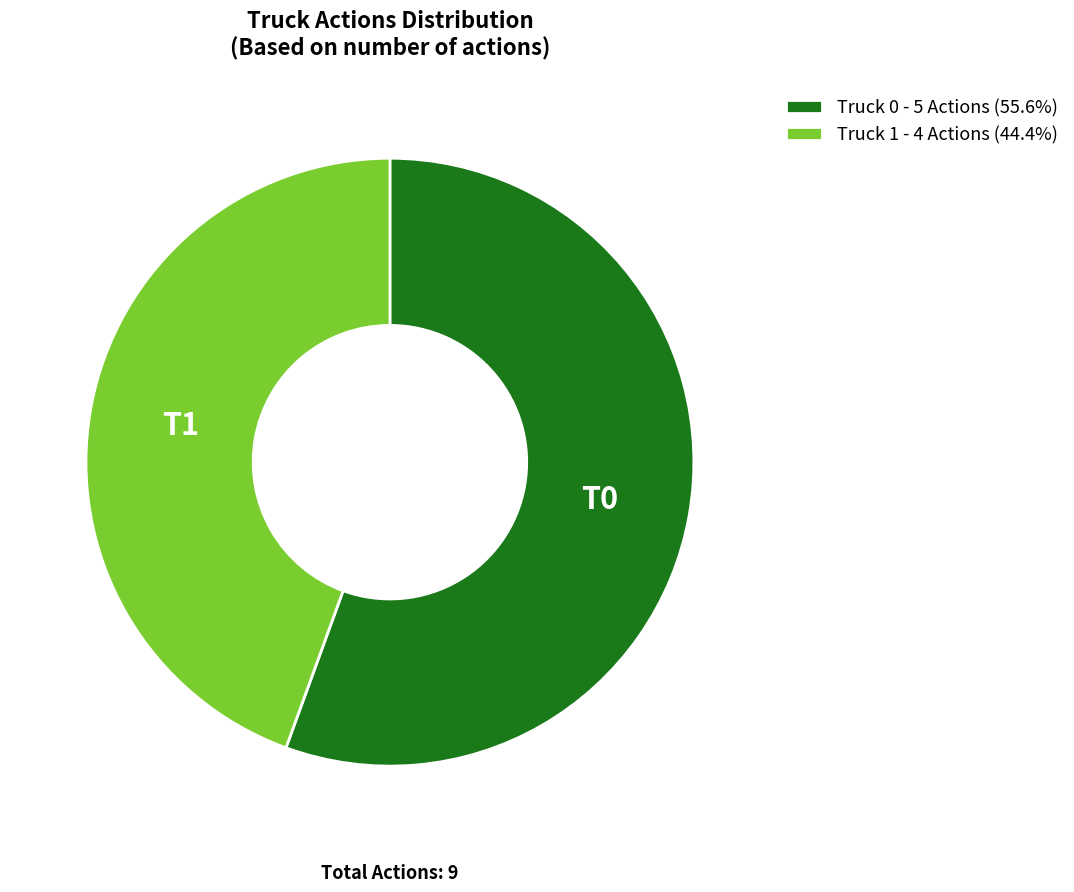

Is it true that Truck 0 is 56% of the pie?

True